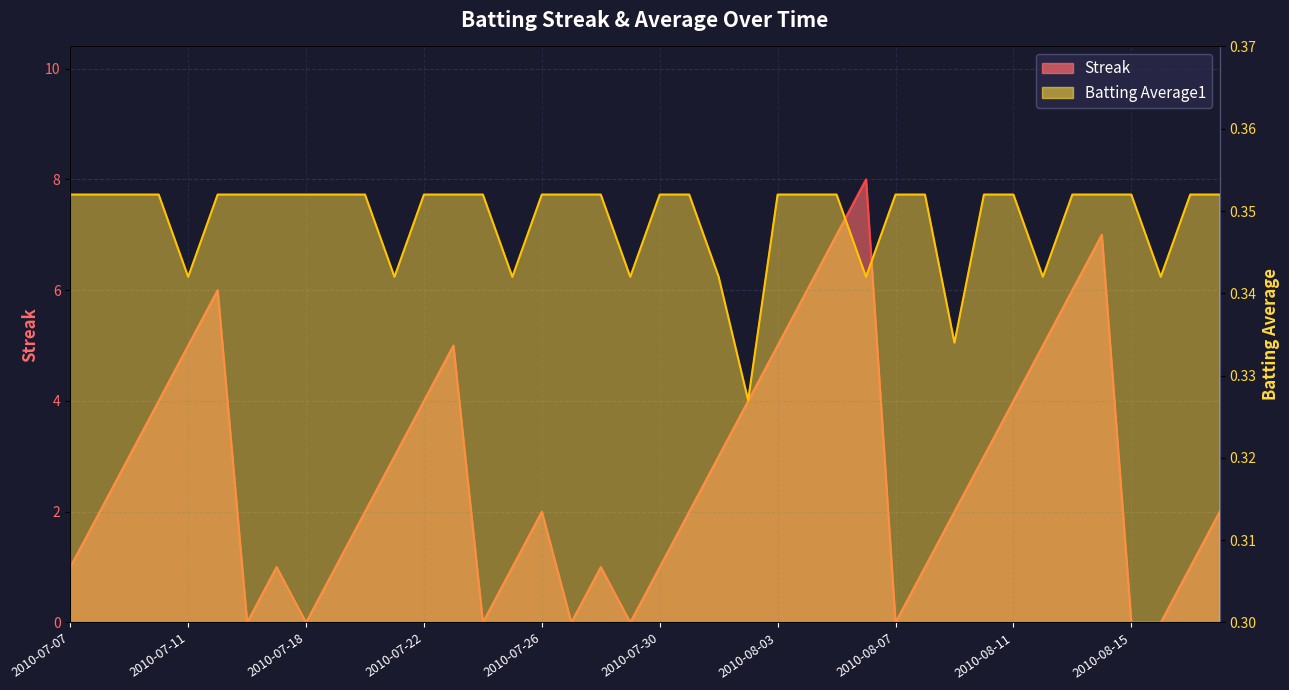

True or false: Batting Average1 and Streak intersect in this chart.

True